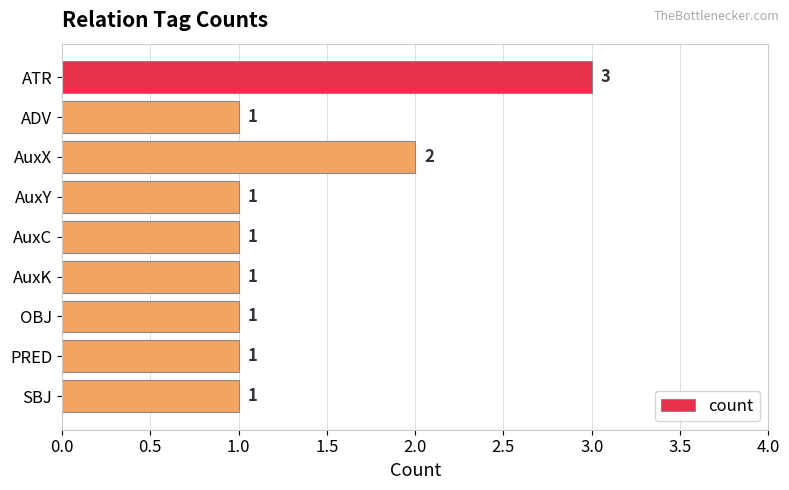

What position from the bottom is AuxX?

7